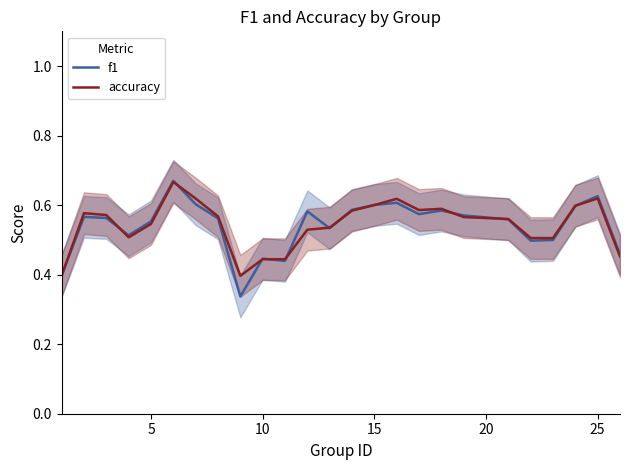

What value does the accuracy series have at 10?

0.4